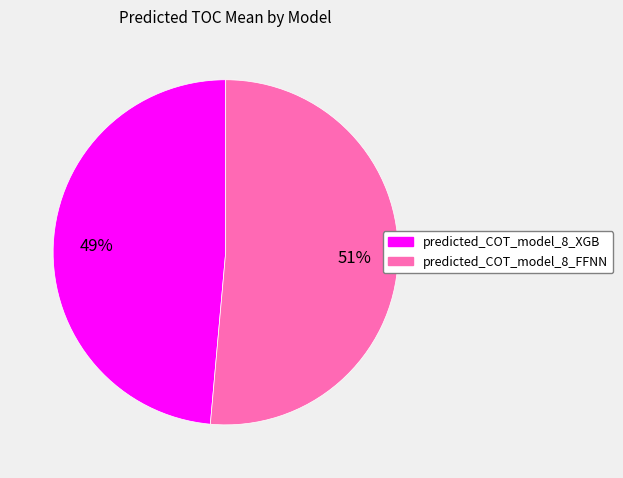

Which has a higher value, predicted_COT_model_8_FFNN or predicted_COT_model_8_XGB?

predicted_COT_model_8_FFNN